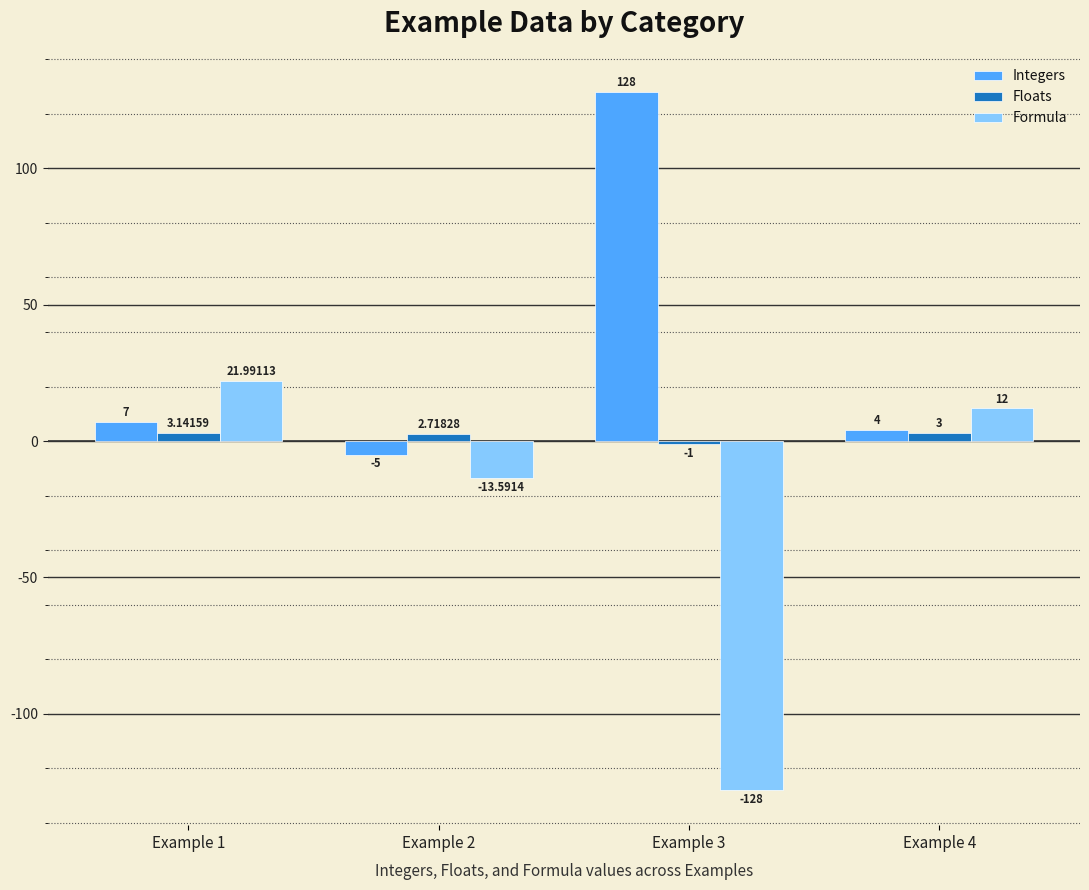

At which category is the sum across all series the highest?

Example 1